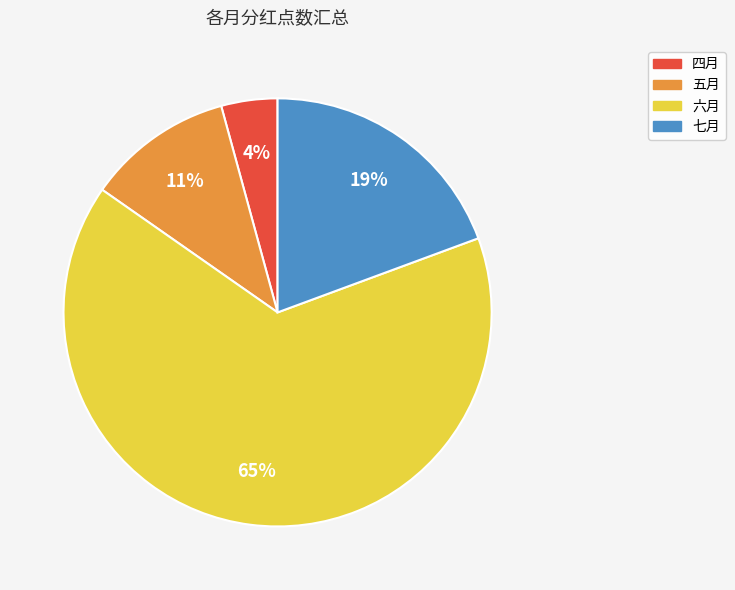

To the nearest percent, what is the difference between the 四月 and 七月 slice percentages?

15%